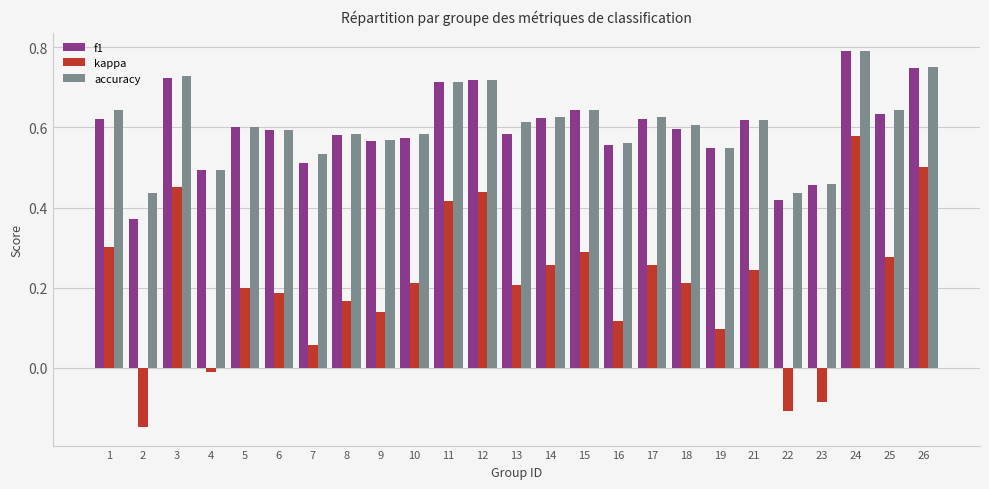

At which category is the sum across all series the highest?

24